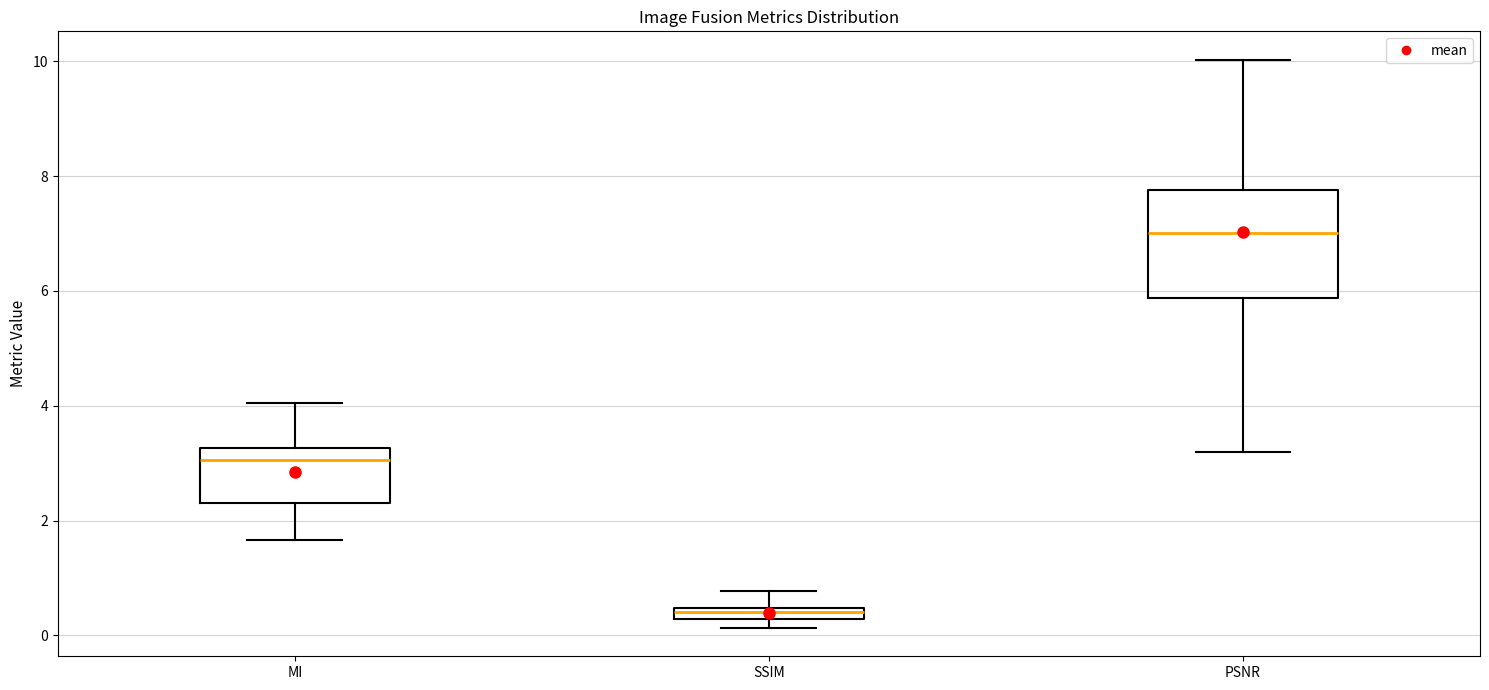

Which box's median line is the highest?

PSNR